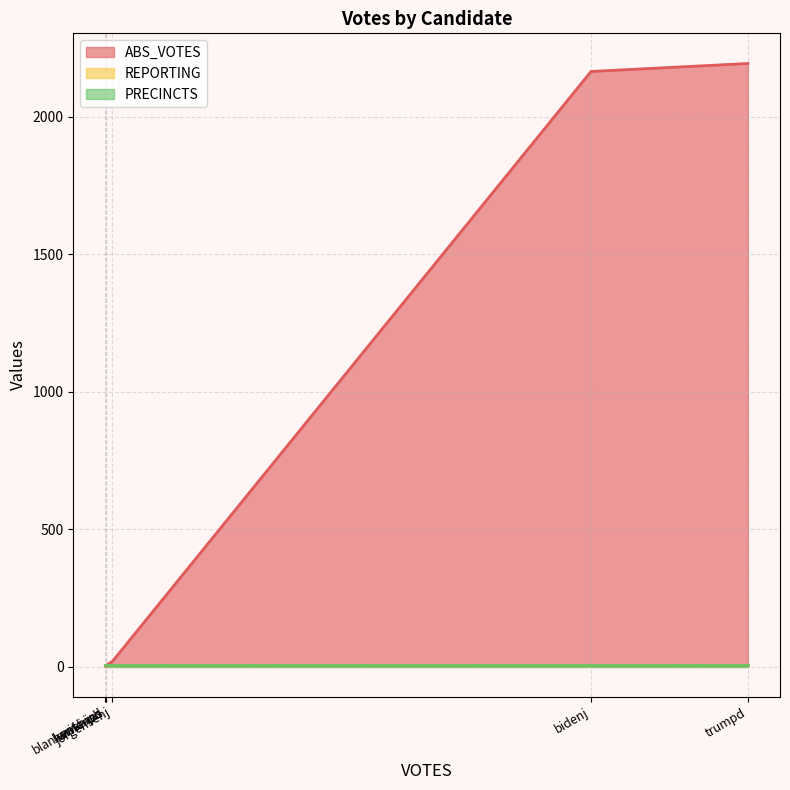

What value does the REPORTING series have at write-ins?

6